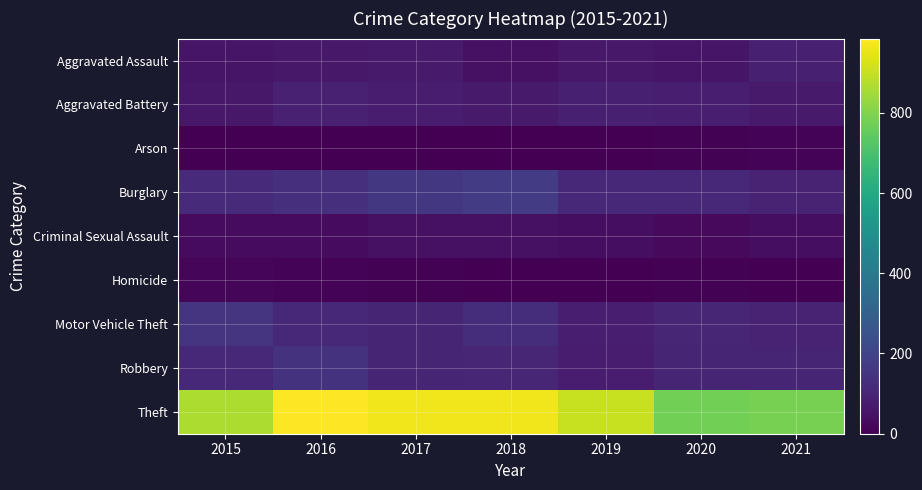

Which series has the widest spread of values?

Theft